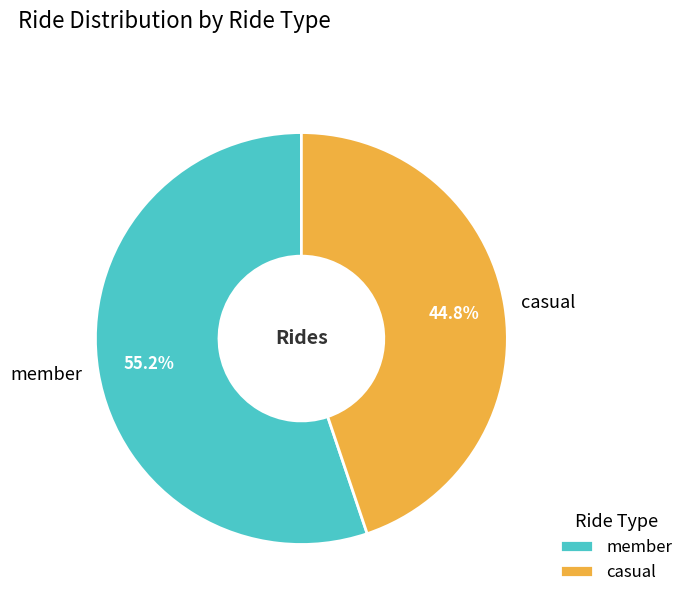

True or false: member accounts for 68% of the total.

False